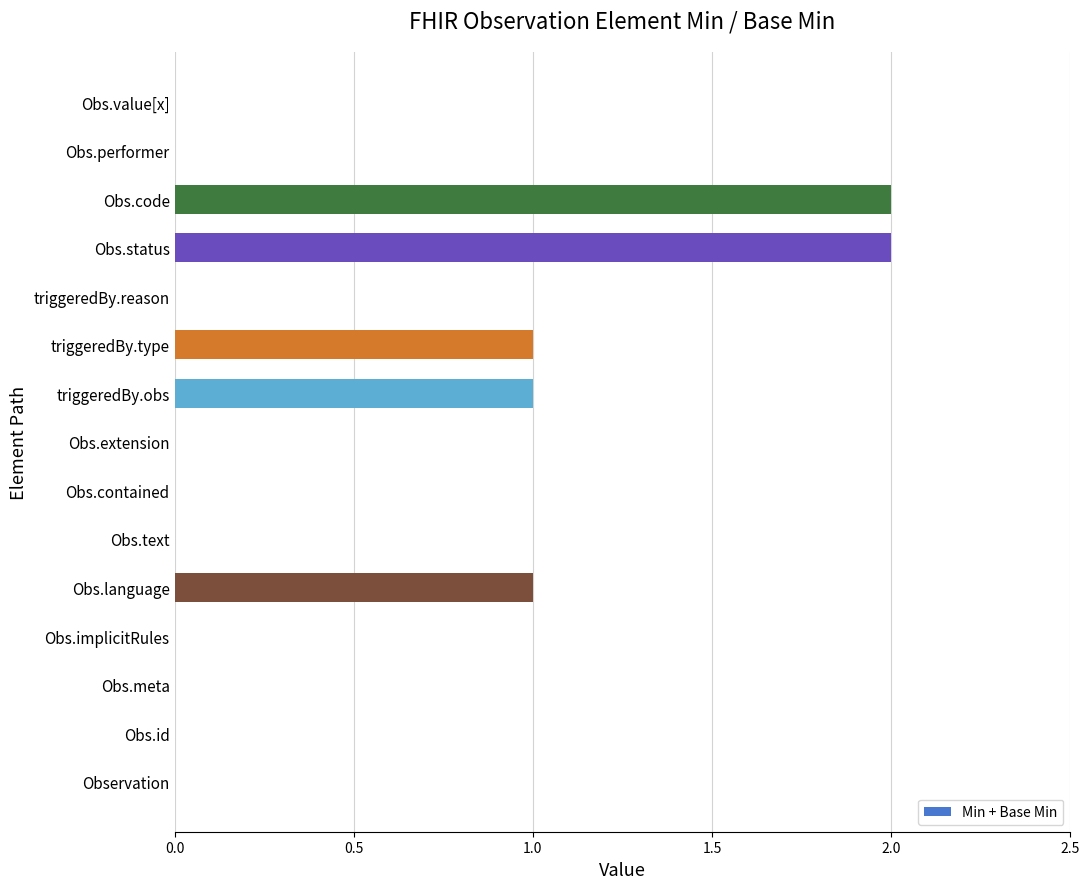

What is the sum of all values?

7